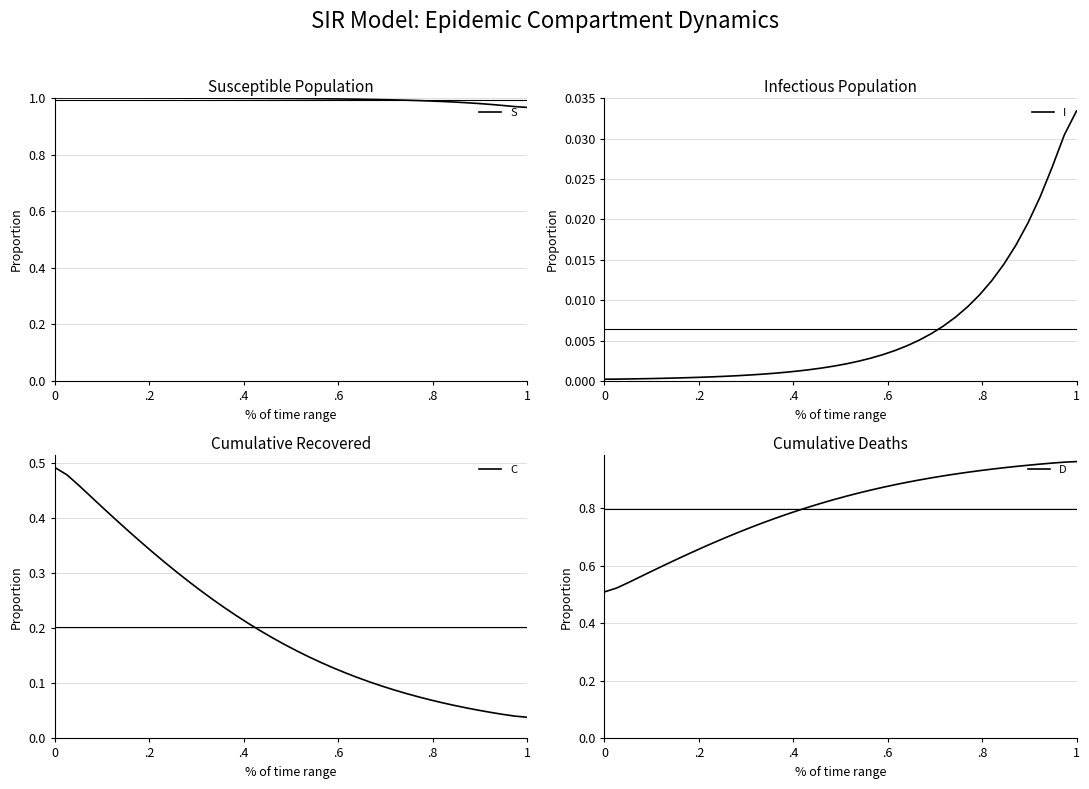

List the series in order of their peak value, lowest first.

I, C, D, S